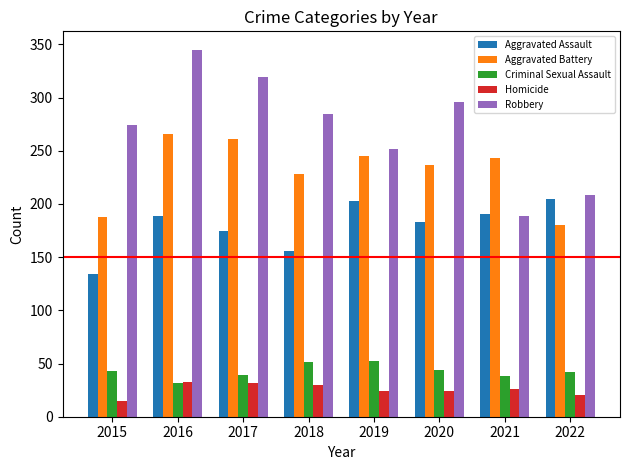

What is the sum of the Robbery values at 2017 and 2018?

604